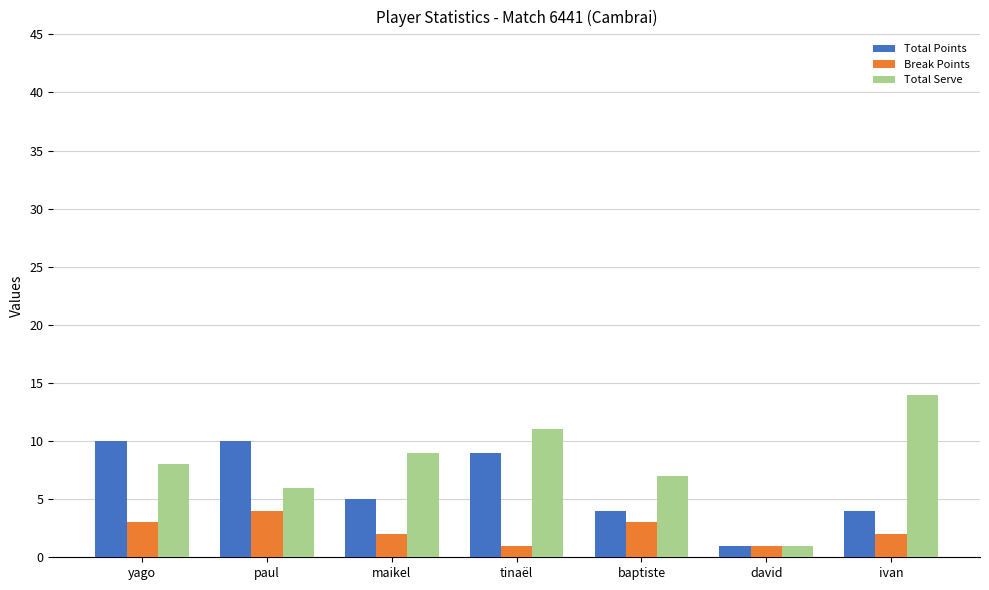

What is the label of the 7th bar from the left?

ivan